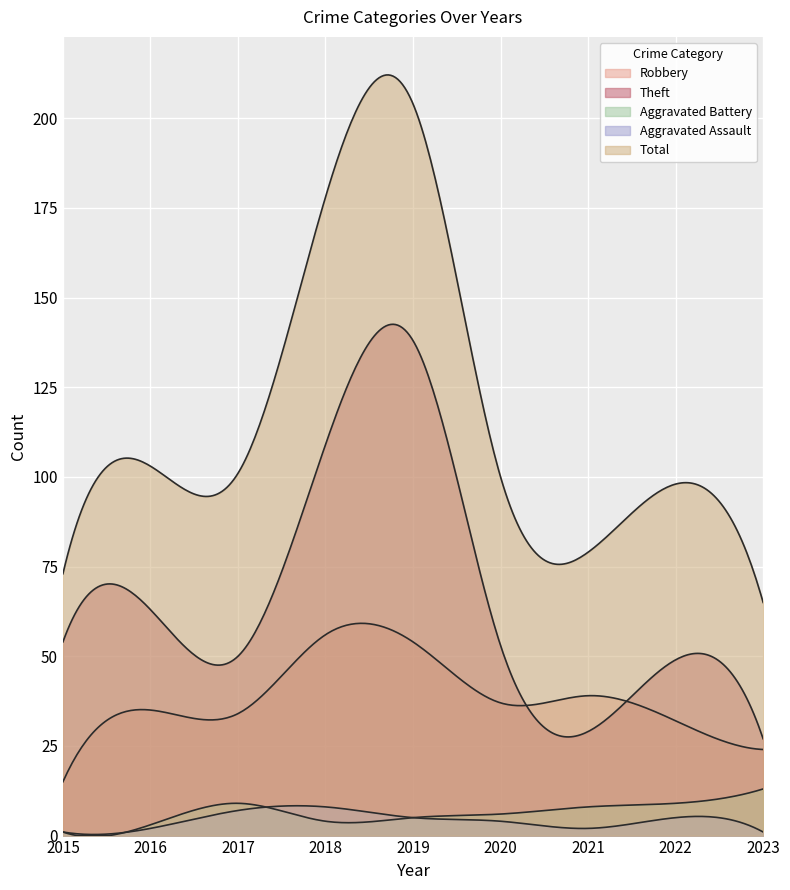

Where does the Aggravated Battery series first go above 6?

2017